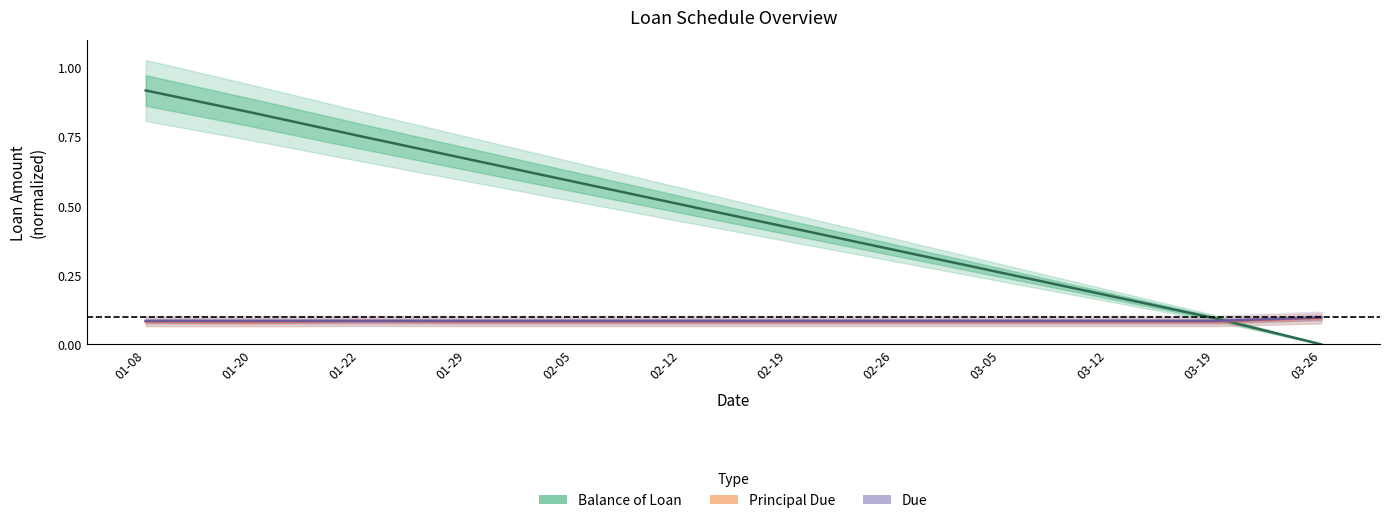

What is the label of the 8th point from the right?

02-05